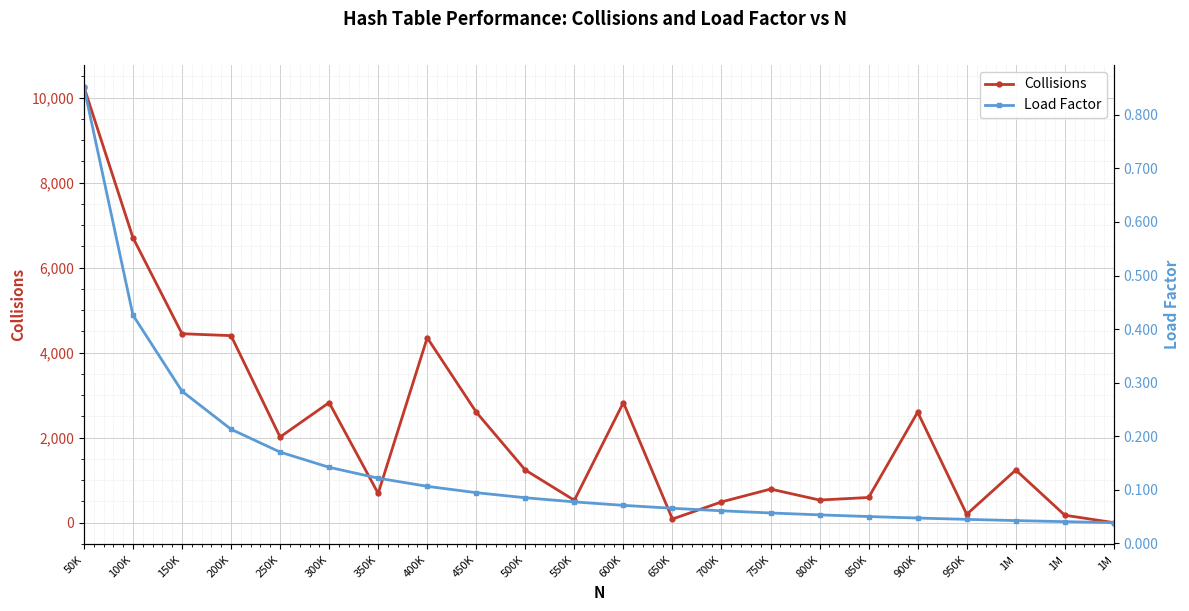

List the labels in order of Collisions value, largest first.

50K, 100K, 150K, 200K, 400K, 300K, 600K, 450K, 900K, 250K, 500K, 1M, 750K, 350K, 850K, 800K, 550K, 700K, 950K, 1M, 650K, 1M